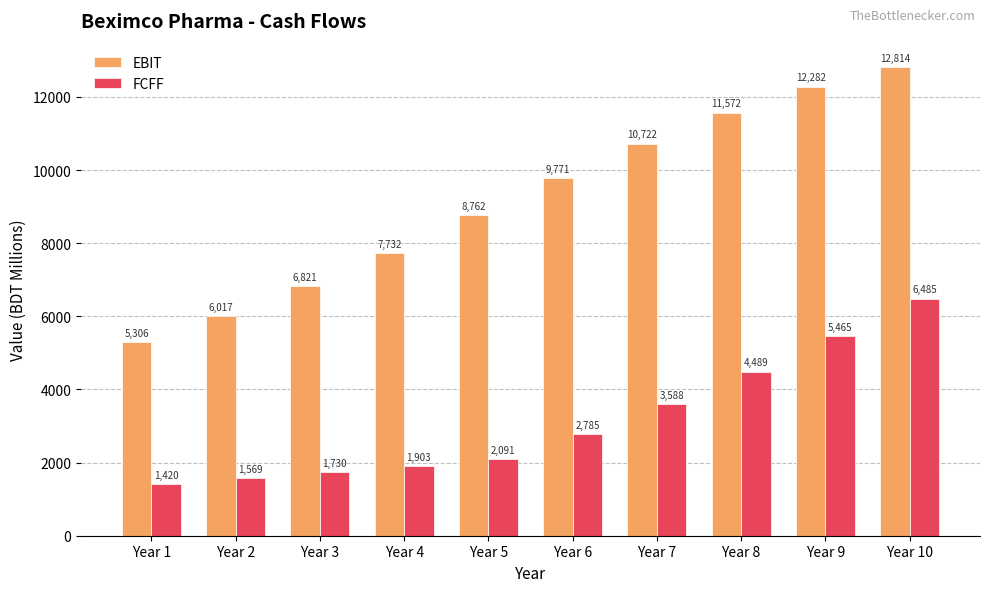

Count the number of categories in the chart.

10